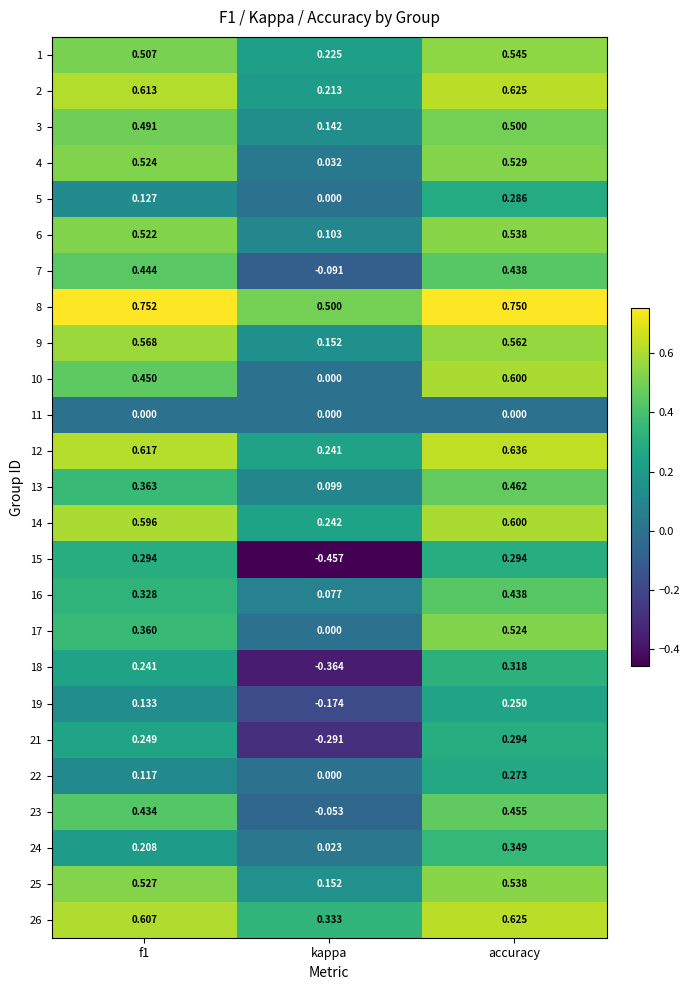

Which category has the highest value in the 24 series?

accuracy